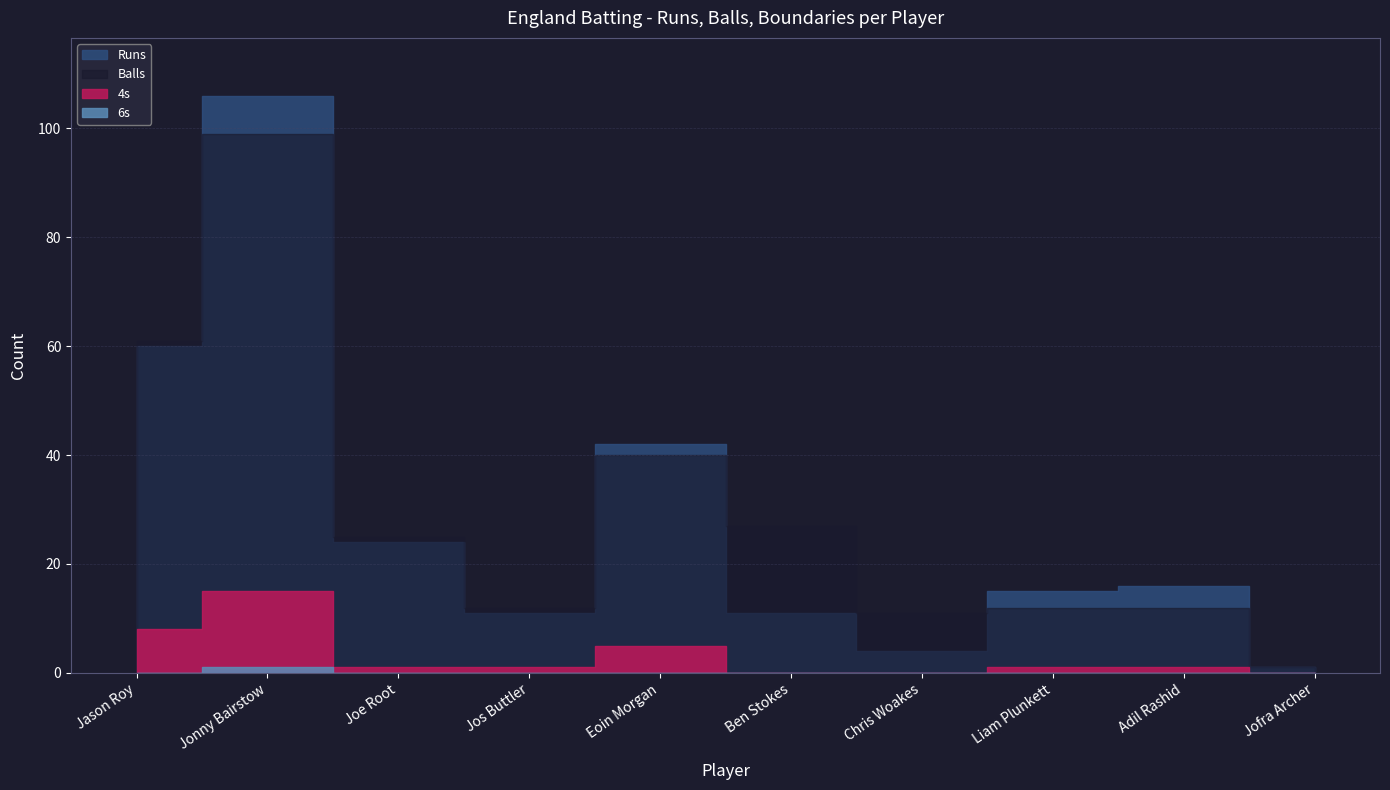

How many positive values does the 4s series have?

7